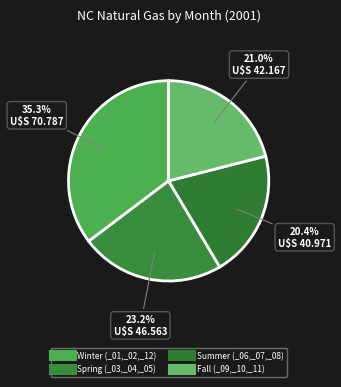

How many slices are in this pie chart?

4